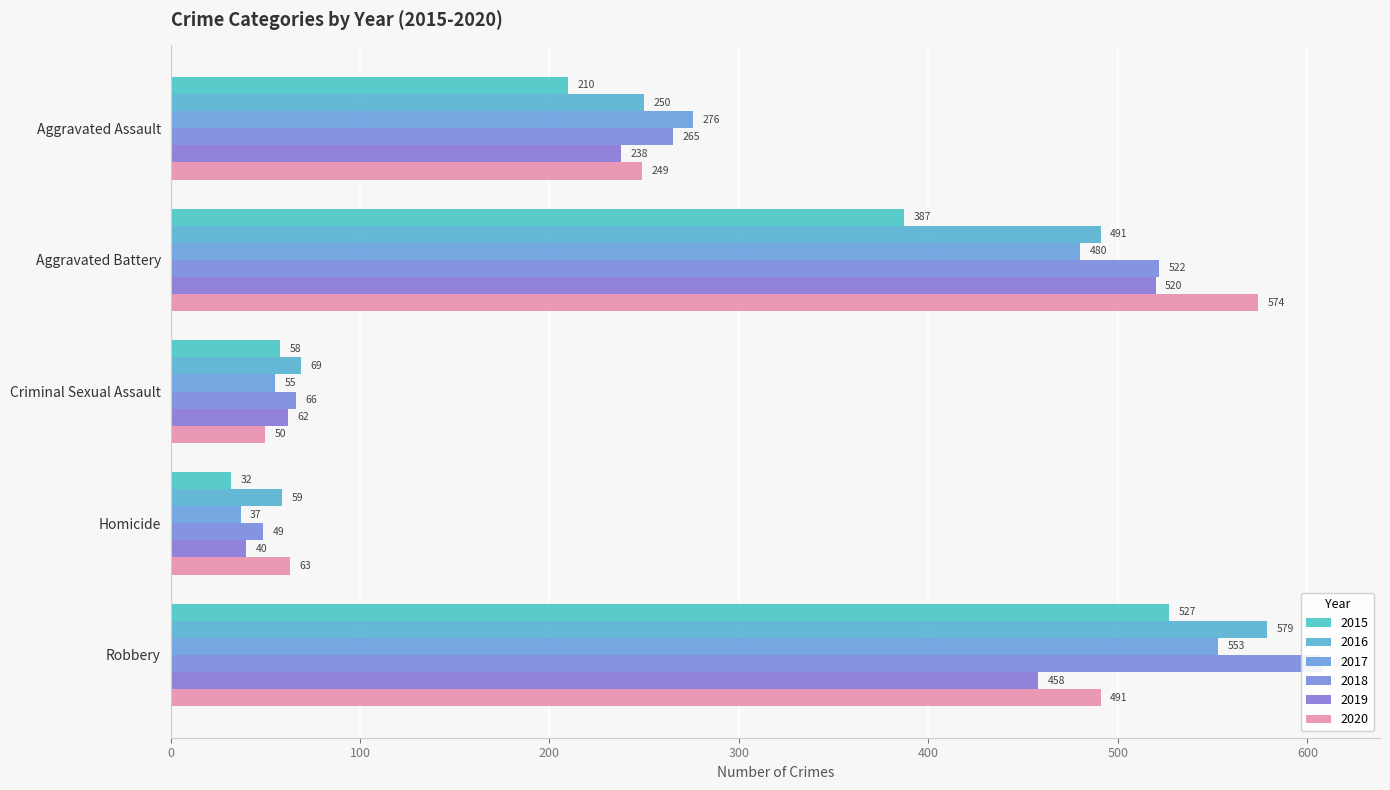

How many groups of bars are there?

5